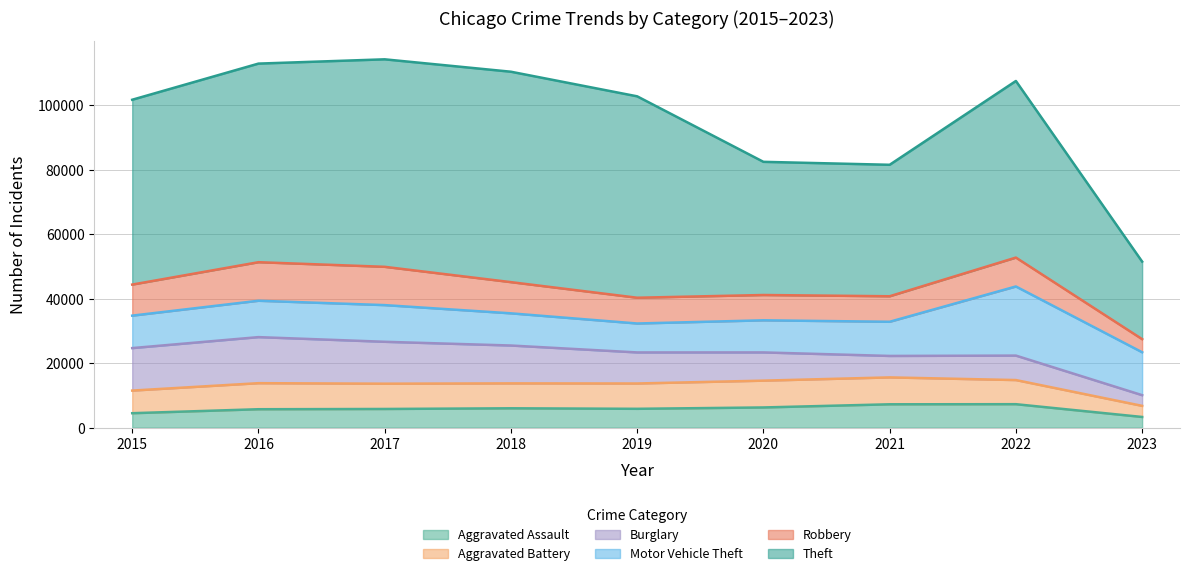

What are all the series names shown in the legend?

Aggravated Assault, Aggravated Battery, Burglary, Motor Vehicle Theft, Robbery, Theft